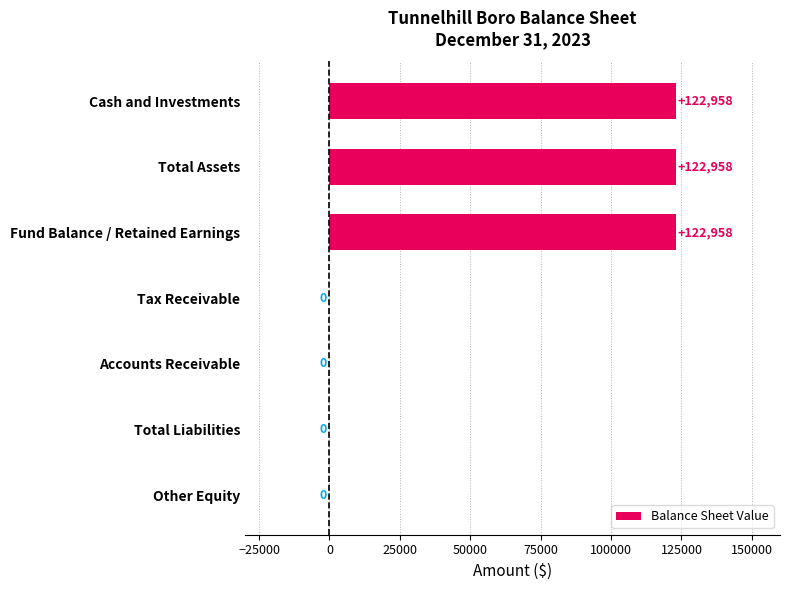

Read the value at Total Assets, to the nearest 100.

123000